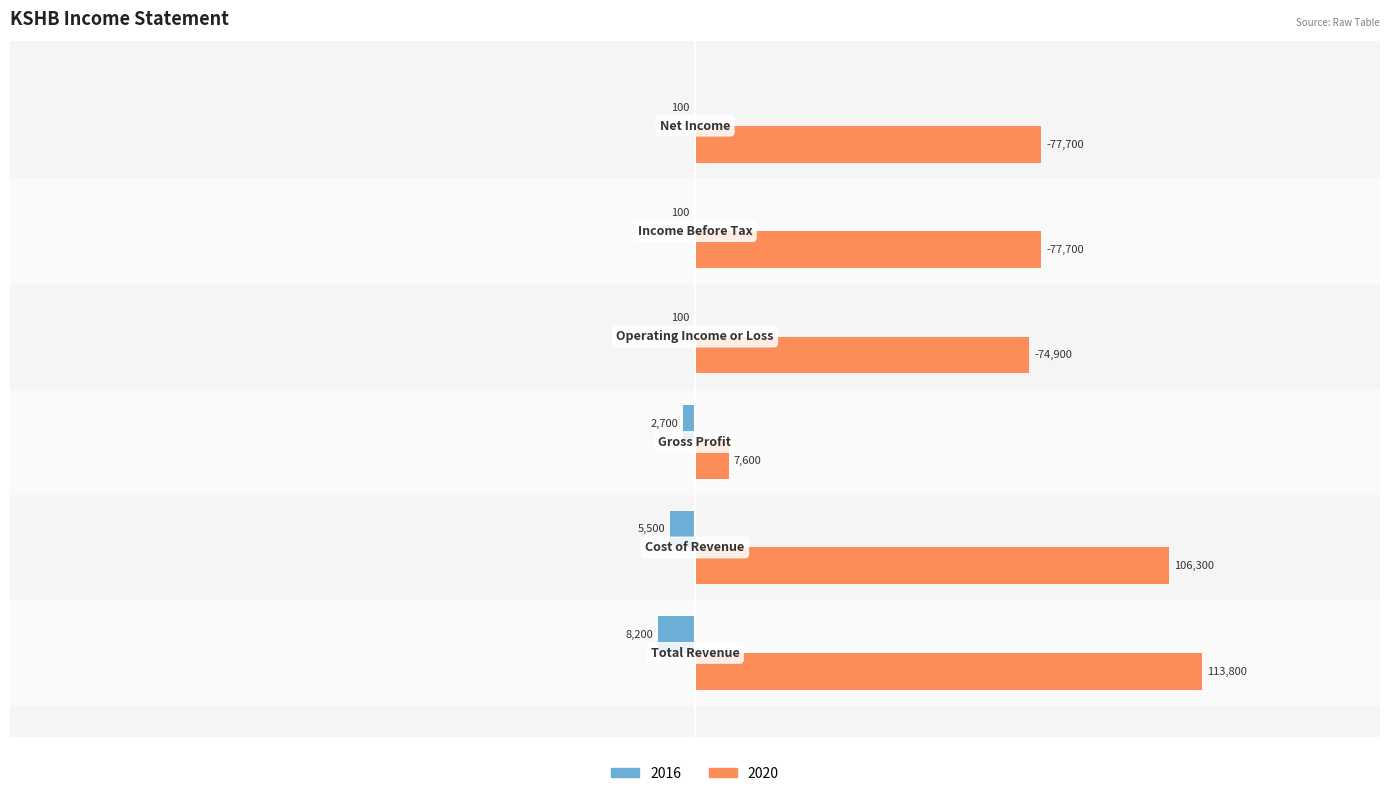

What are all the series names shown in the legend?

2016, 2020